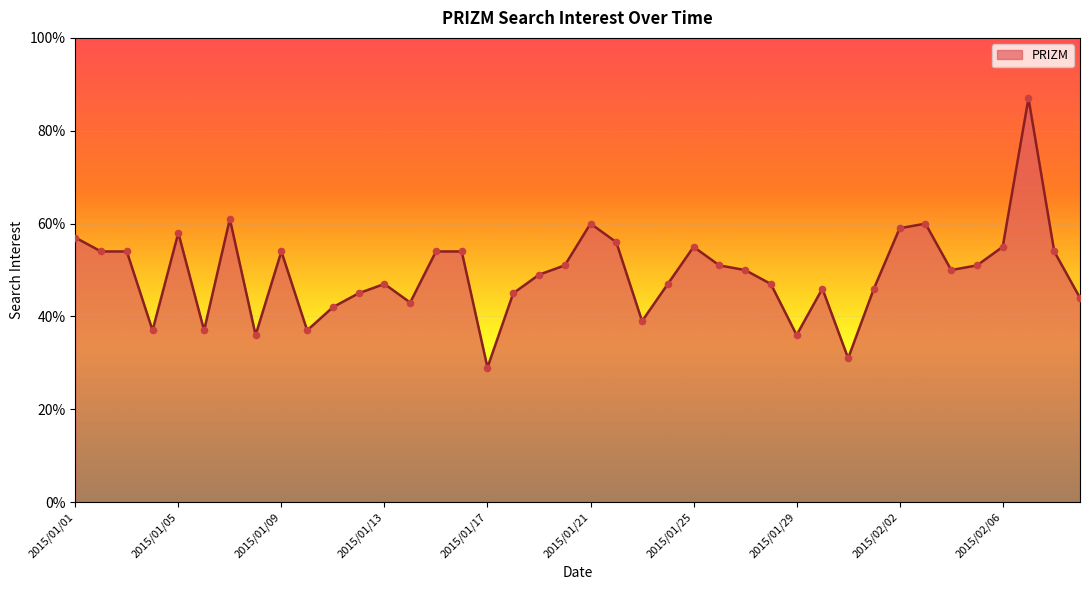

What is the difference between the maximum and minimum values?

58